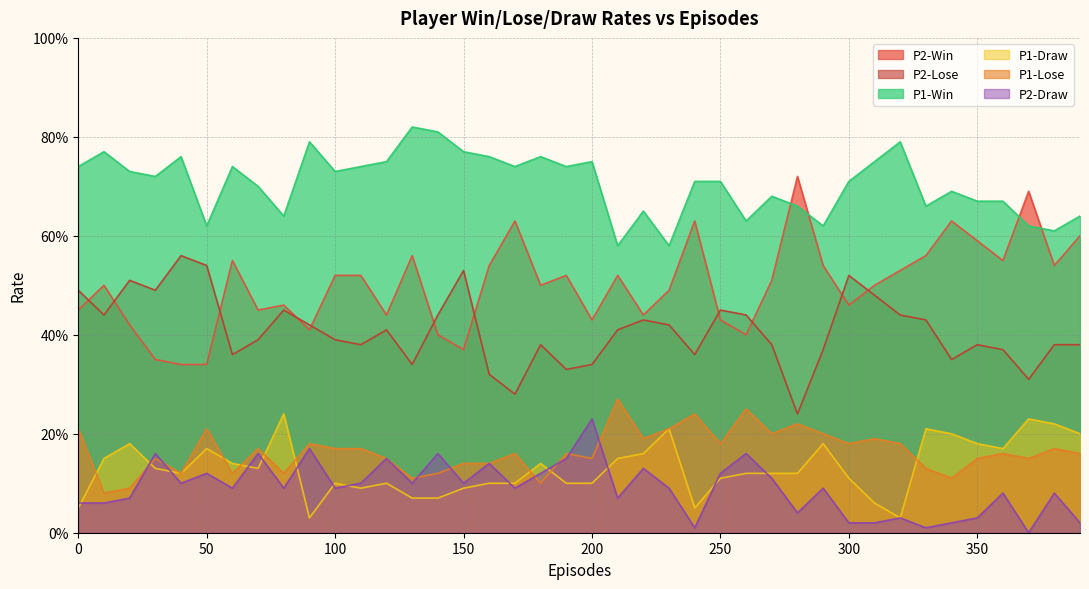

Reading left to right, what are all the values shown in this chart?

P2-Win: 0=0.5	10=0.5	20=0.4	30=0.3	40=0.3	50=0.3	60=0.6	70=0.5	80=0.5	90=0.4	100=0.5	110=0.5	120=0.4	130=0.6	140=0.4	150=0.4	160=0.5	170=0.6	180=0.5	190=0.5	200=0.4	210=0.5	220=0.4	230=0.5	240=0.6	250=0.4	260=0.4	270=0.5	280=0.7	290=0.5	300=0.5	310=0.5	320=0.5	330=0.6	340=0.6	350=0.6	360=0.6	370=0.7	380=0.5	390=0.6
P2-Lose: 0=0.5	10=0.4	20=0.5	30=0.5	40=0.6	50=0.5	60=0.4	70=0.4	80=0.5	90=0.4	100=0.4	110=0.4	120=0.4	130=0.3	140=0.4	150=0.5	160=0.3	170=0.3	180=0.4	190=0.3	200=0.3	210=0.4	220=0.4	230=0.4	240=0.4	250=0.5	260=0.4	270=0.4	280=0.2	290=0.4	300=0.5	310=0.5	320=0.4	330=0.4	340=0.3	350=0.4	360=0.4	370=0.3	380=0.4	390=0.4
P1-Win: 0=0.7	10=0.8	20=0.7	30=0.7	40=0.8	50=0.6	60=0.7	70=0.7	80=0.6	90=0.8	100=0.7	110=0.7	120=0.8	130=0.8	140=0.8	150=0.8	160=0.8	170=0.7	180=0.8	190=0.7	200=0.8	210=0.6	220=0.7	230=0.6	240=0.7	250=0.7	260=0.6	270=0.7	280=0.7	290=0.6	300=0.7	310=0.8	320=0.8	330=0.7	340=0.7	350=0.7	360=0.7	370=0.6	380=0.6	390=0.6
P1-Draw: 0=0.1	10=0.1	20=0.2	30=0.1	40=0.1	50=0.2	60=0.1	70=0.1	80=0.2	90=0.0	100=0.1	110=0.1	120=0.1	130=0.1	140=0.1	150=0.1	160=0.1	170=0.1	180=0.1	190=0.1	200=0.1	210=0.1	220=0.2	230=0.2	240=0.1	250=0.1	260=0.1	270=0.1	280=0.1	290=0.2	300=0.1	310=0.1	320=0.0	330=0.2	340=0.2	350=0.2	360=0.2	370=0.2	380=0.2	390=0.2
P1-Lose: 0=0.2	10=0.1	20=0.1	30=0.1	40=0.1	50=0.2	60=0.1	70=0.2	80=0.1	90=0.2	100=0.2	110=0.2	120=0.1	130=0.1	140=0.1	150=0.1	160=0.1	170=0.2	180=0.1	190=0.2	200=0.1	210=0.3	220=0.2	230=0.2	240=0.2	250=0.2	260=0.2	270=0.2	280=0.2	290=0.2	300=0.2	310=0.2	320=0.2	330=0.1	340=0.1	350=0.1	360=0.2	370=0.1	380=0.2	390=0.2
P2-Draw: 0=0.1	10=0.1	20=0.1	30=0.2	40=0.1	50=0.1	60=0.1	70=0.2	80=0.1	90=0.2	100=0.1	110=0.1	120=0.1	130=0.1	140=0.2	150=0.1	160=0.1	170=0.1	180=0.1	190=0.1	200=0.2	210=0.1	220=0.1	230=0.1	240=0.0	250=0.1	260=0.2	270=0.1	280=0.0	290=0.1	300=0.0	310=0.0	320=0.0	330=0.0	340=0.0	350=0.0	360=0.1	370=0.0	380=0.1	390=0.0